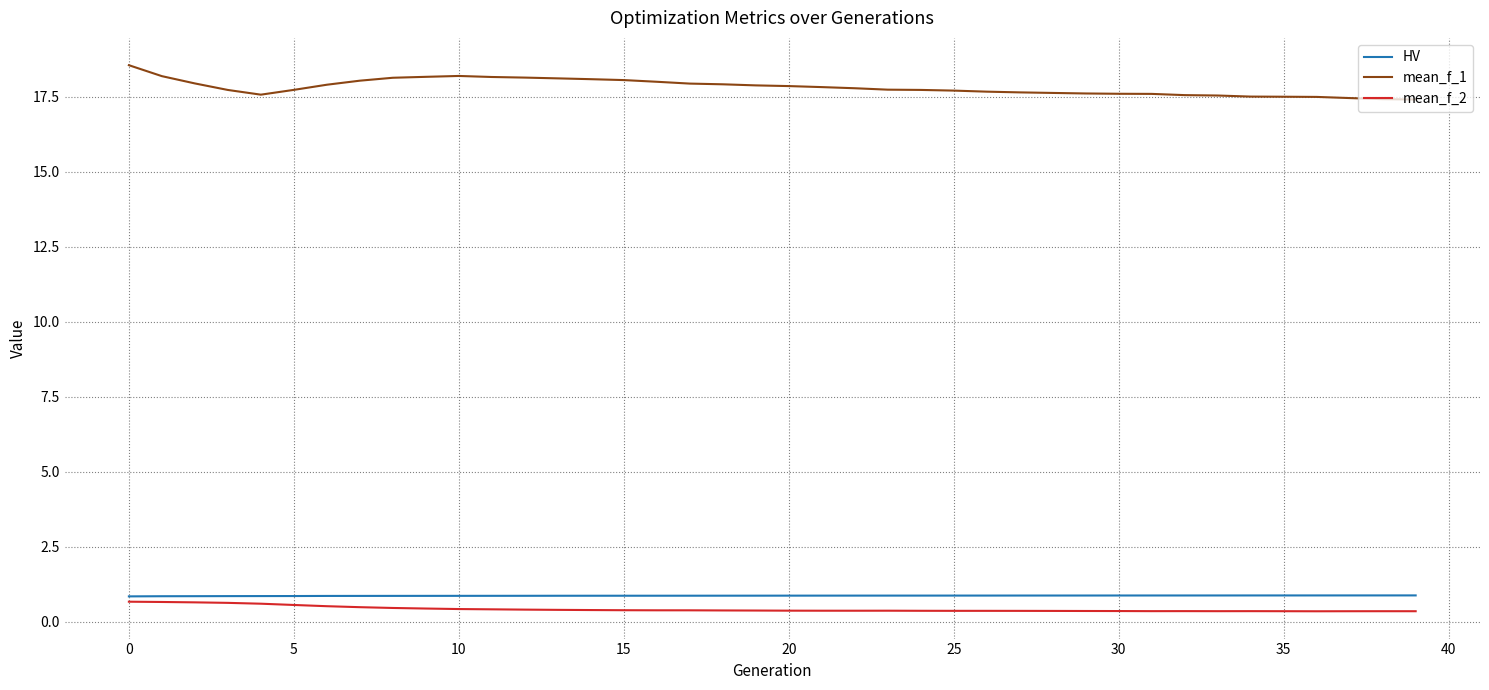

What is the lowest value of the HV series?

0.8